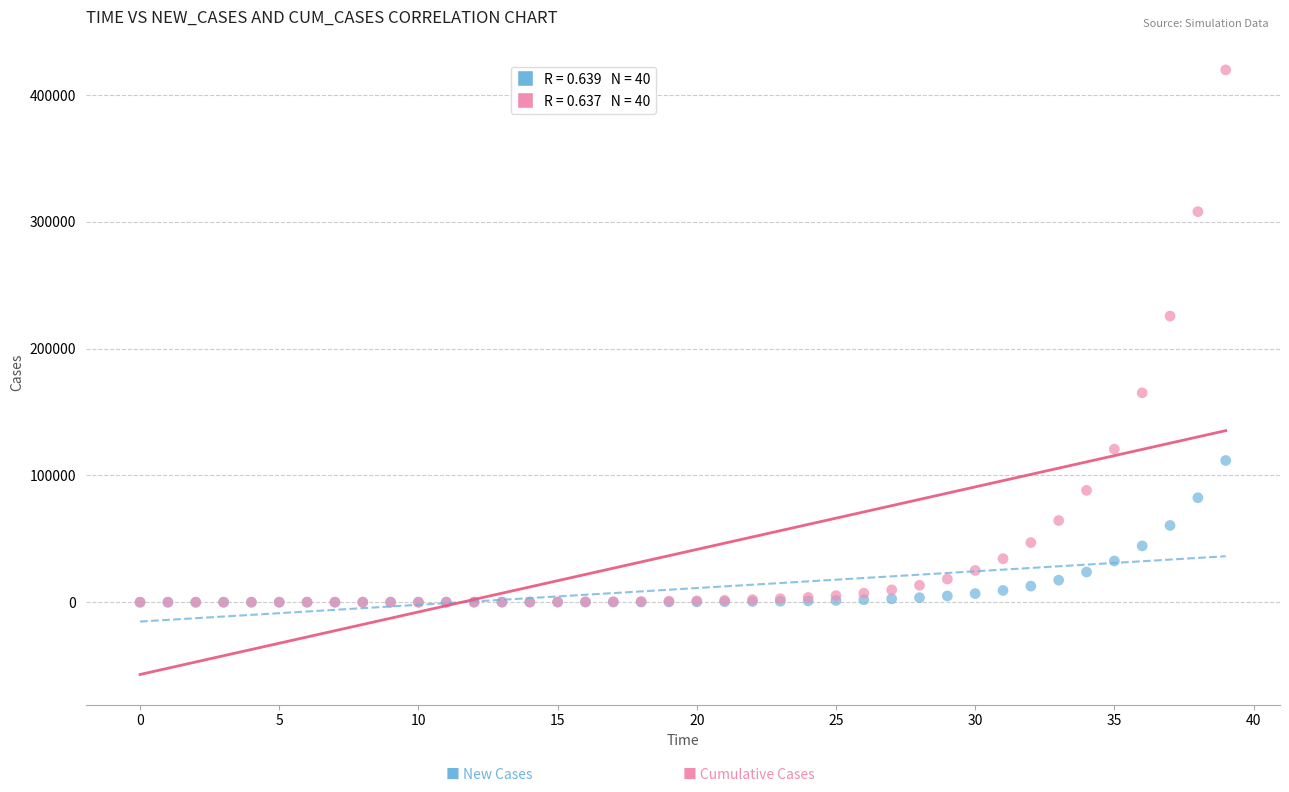

Across all series, what Y value is closest to 209942?

225697.8